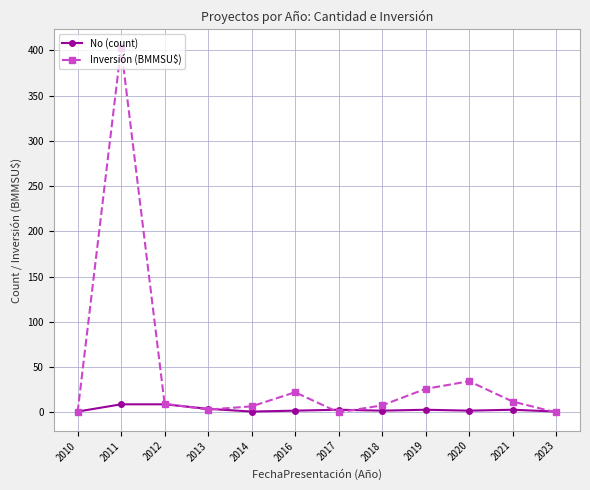

Count the number of data series in this chart.

2